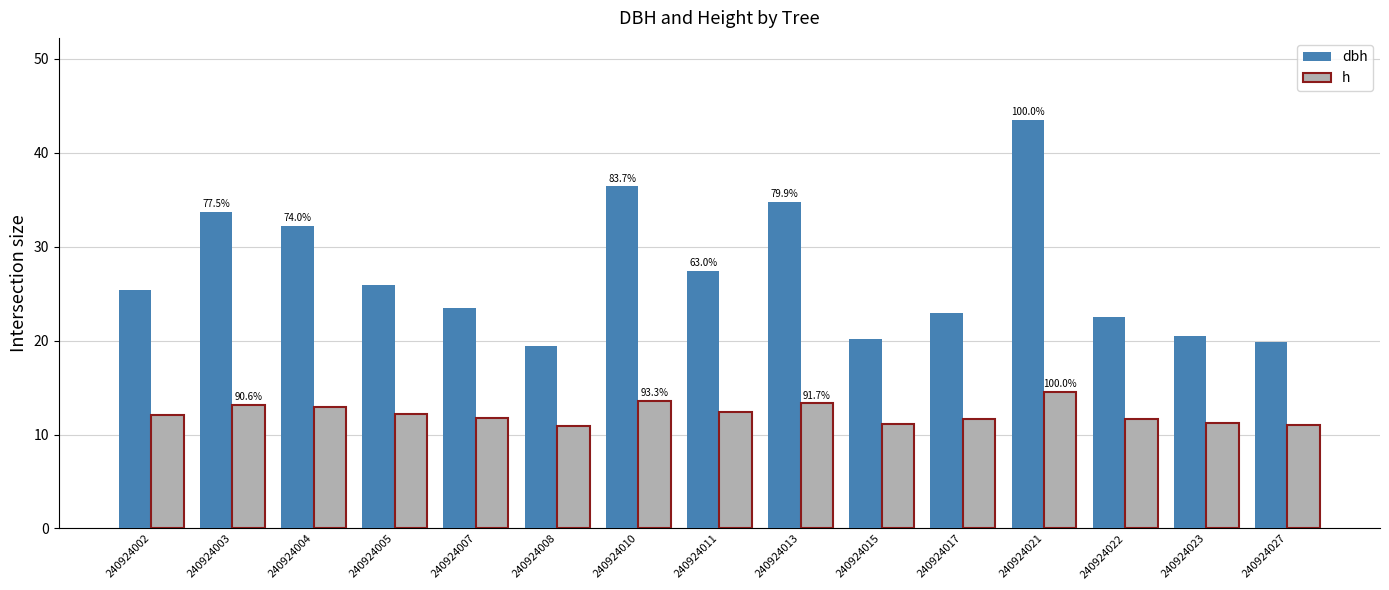

What is the difference between the dbh values at 240924027 and 240924007?

3.6